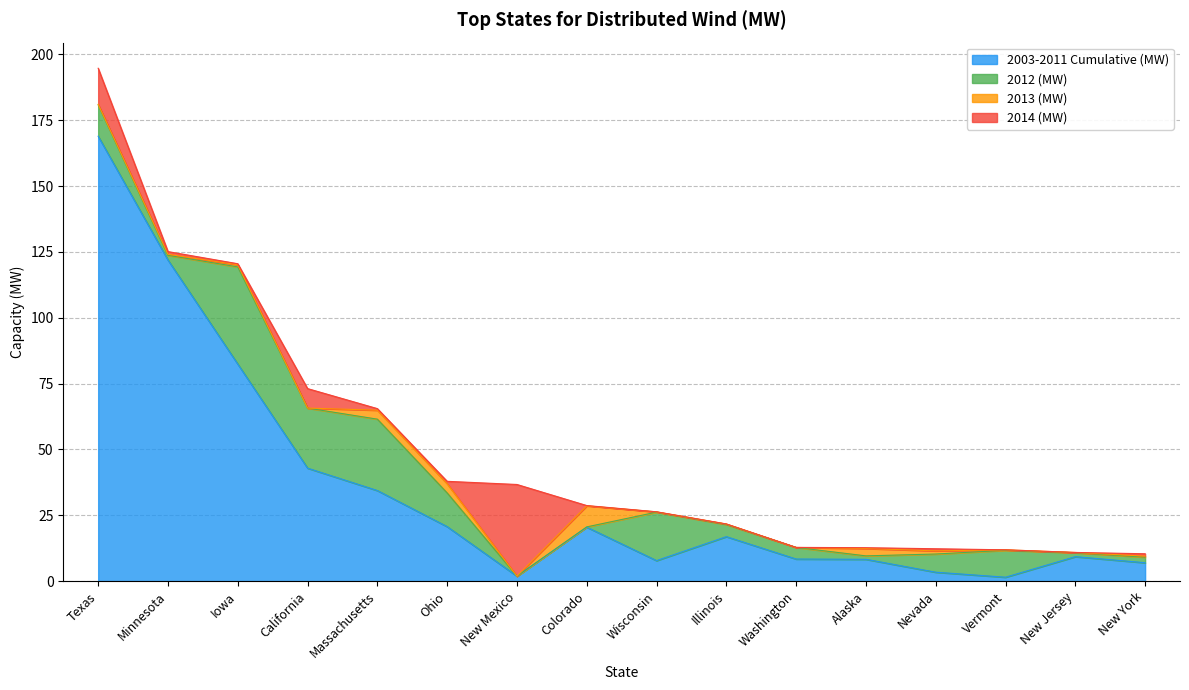

How many lines are shown in the chart?

4